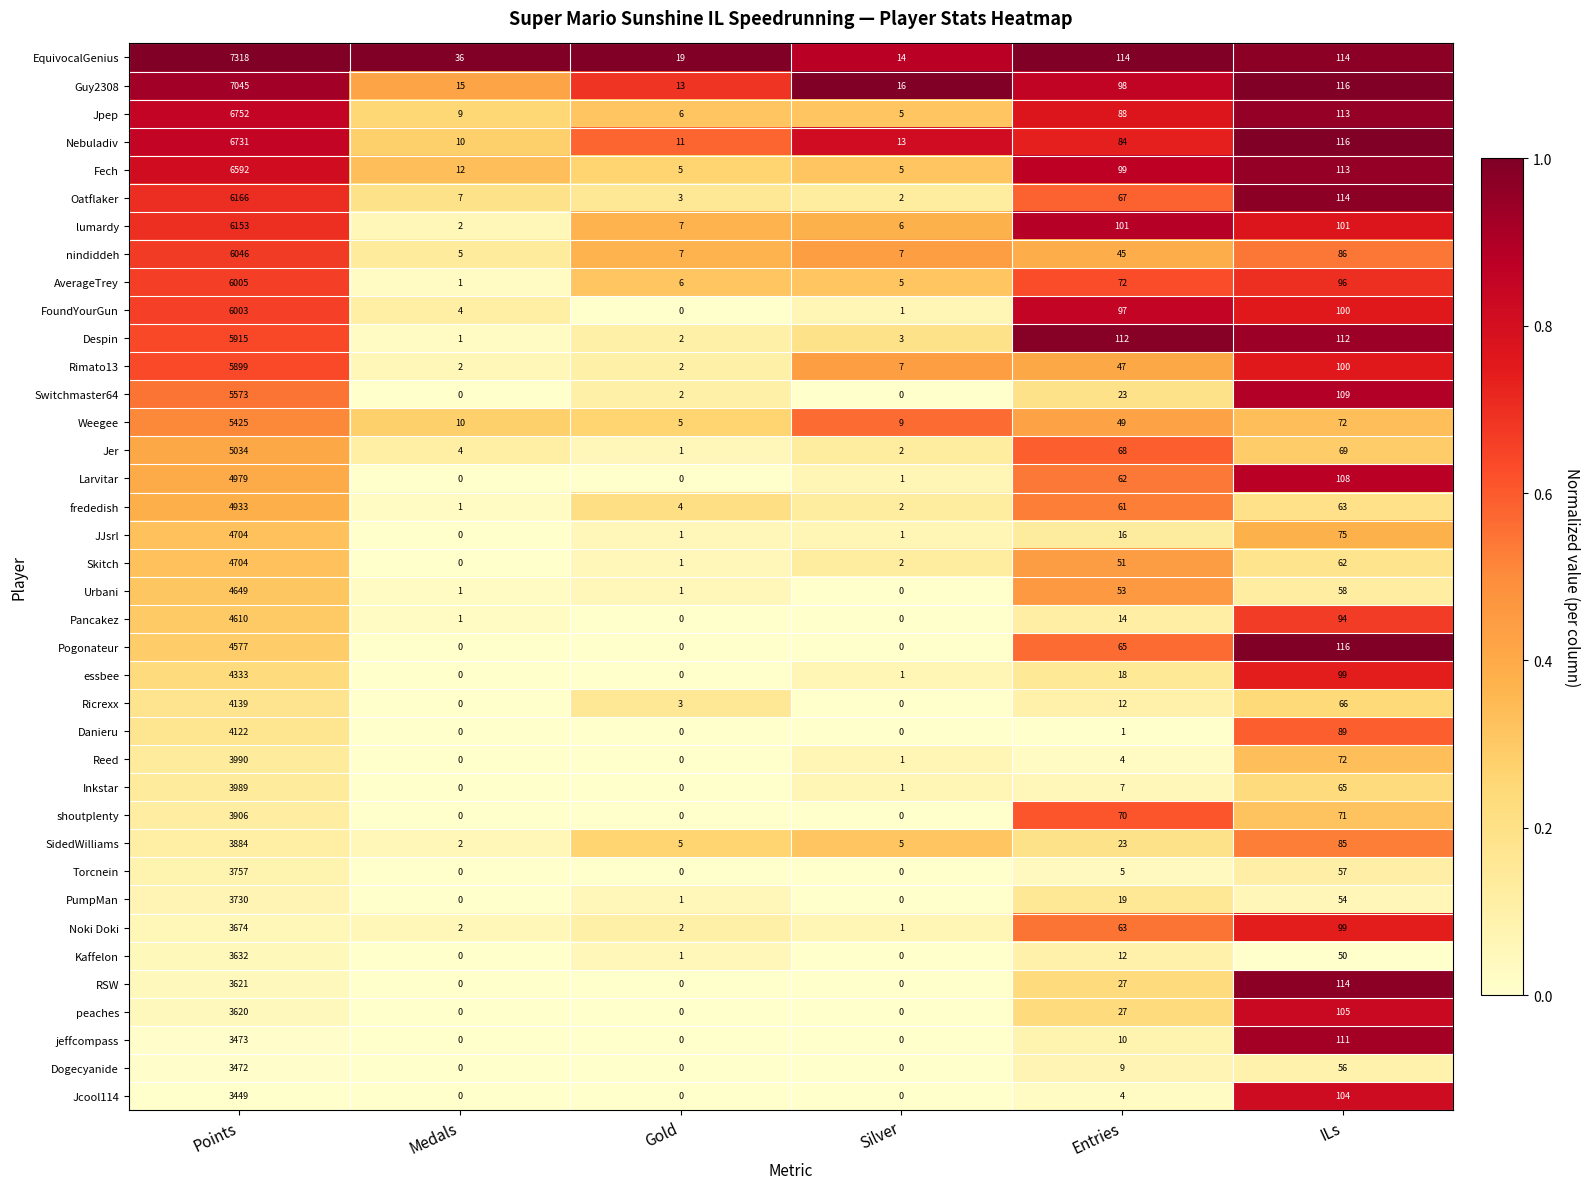

How many series are shown in this chart?

38